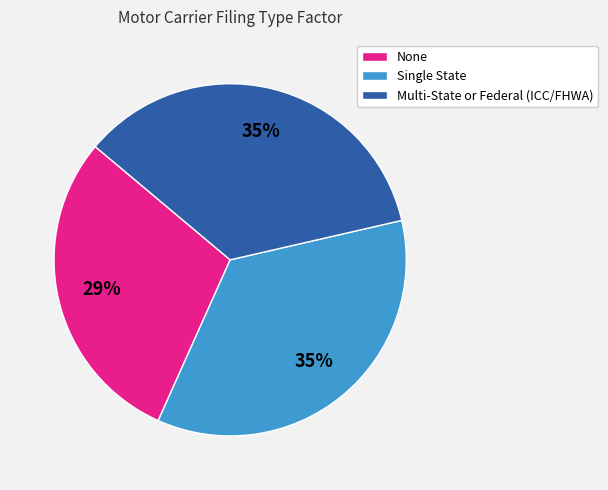

Do None and Single State together represent more than half of the pie?

Yes